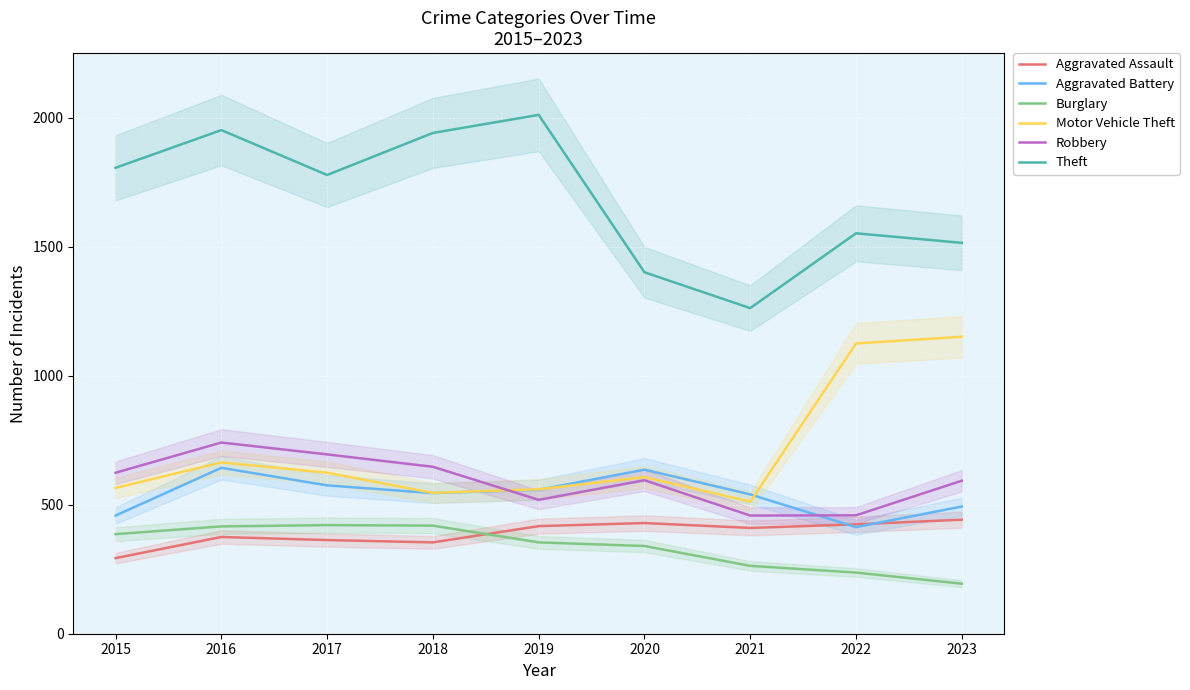

List the labels in order of Aggravated Battery value, largest first.

2016, 2020, 2017, 2019, 2018, 2021, 2023, 2015, 2022